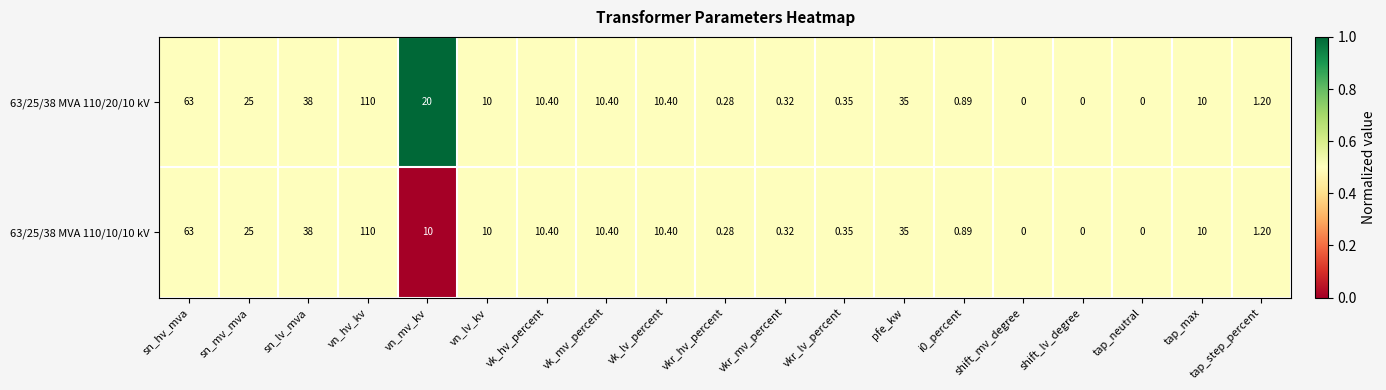

Which label corresponds to the largest value in the chart?

vn_hv_kv